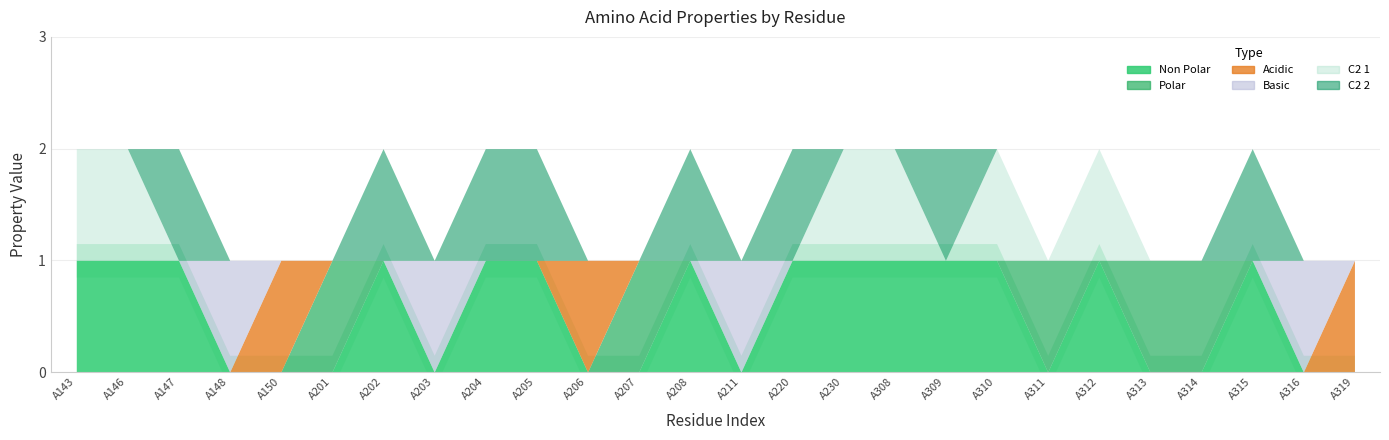

At which category does c2_2 reach its first local peak?

A147